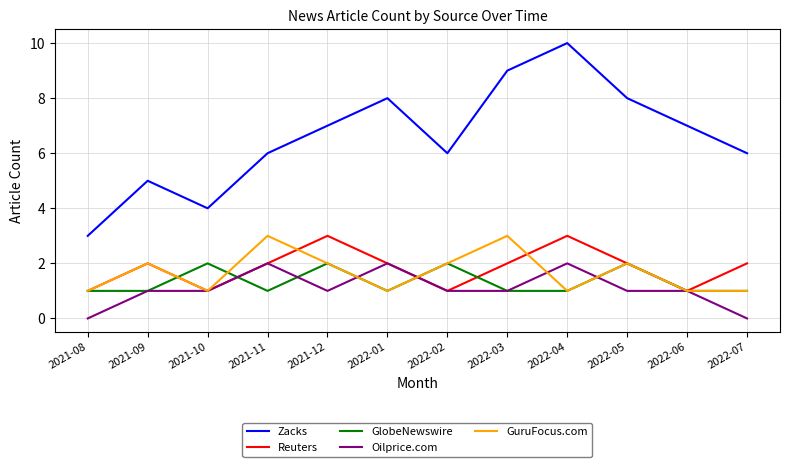

True or false: Oilprice.com has a value of 2 at 2022-01.

True